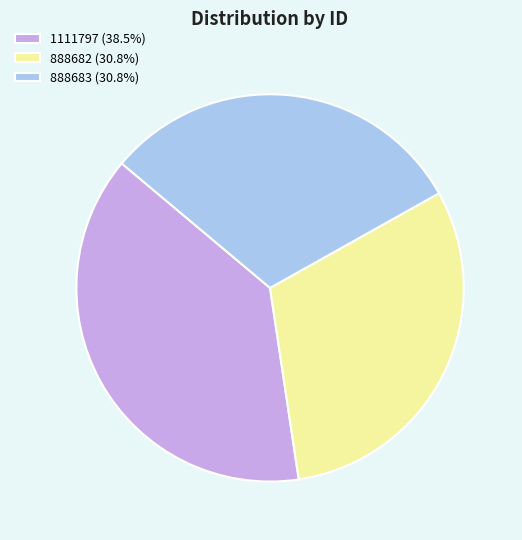

How many segments does this pie chart have?

3